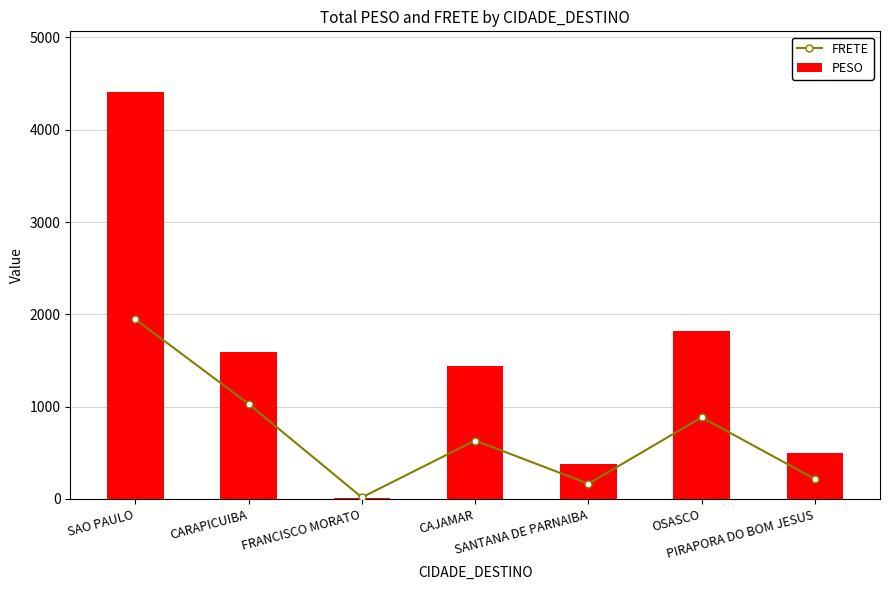

Reading right to left, transcribe all the data shown in this chart.

FRETE: 215.8	884.4	165.5	633.4	17.5	1029.0	1947.3
PESO: 494.8	1816.4	379.6	1436.3	8.4	1596.6	4405.3